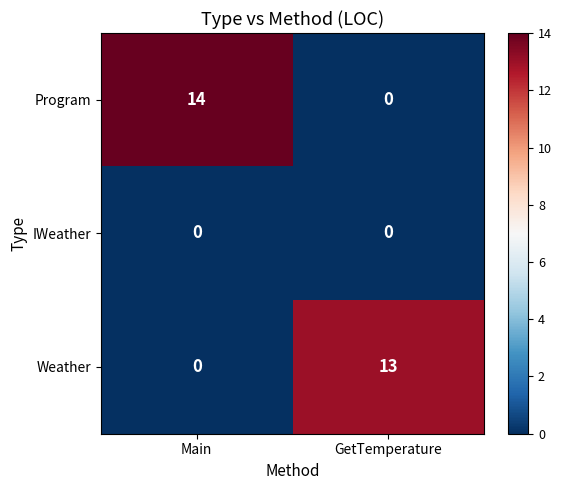

Which series has the widest spread of values?

Program